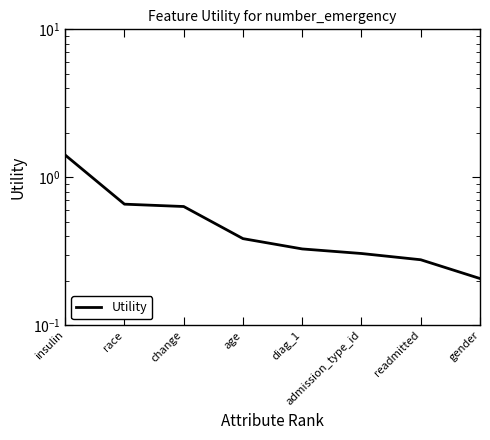

Is it true that the value at race is 0.7?

True